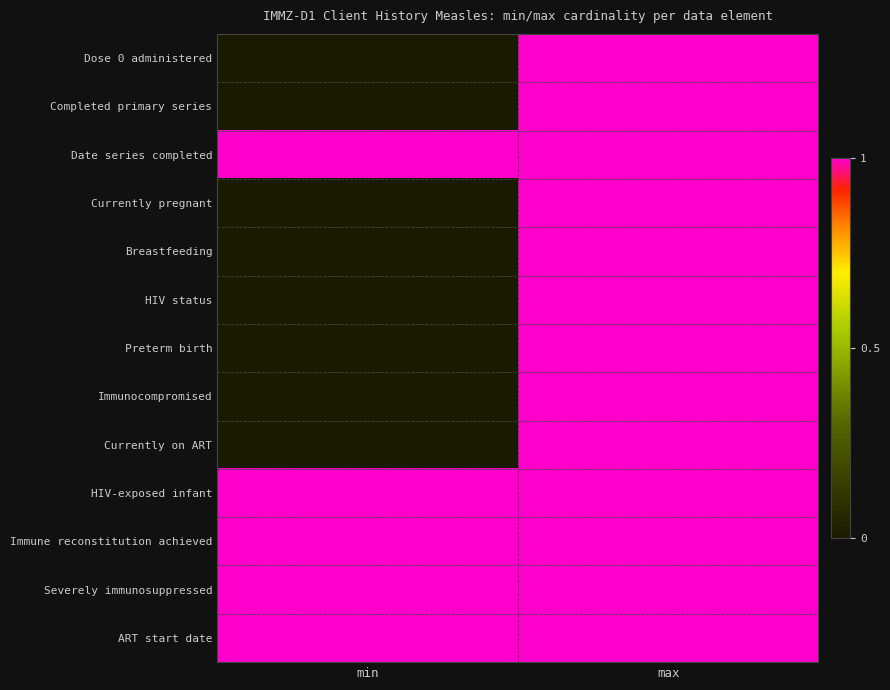

Which category has the lowest value across all series?

min